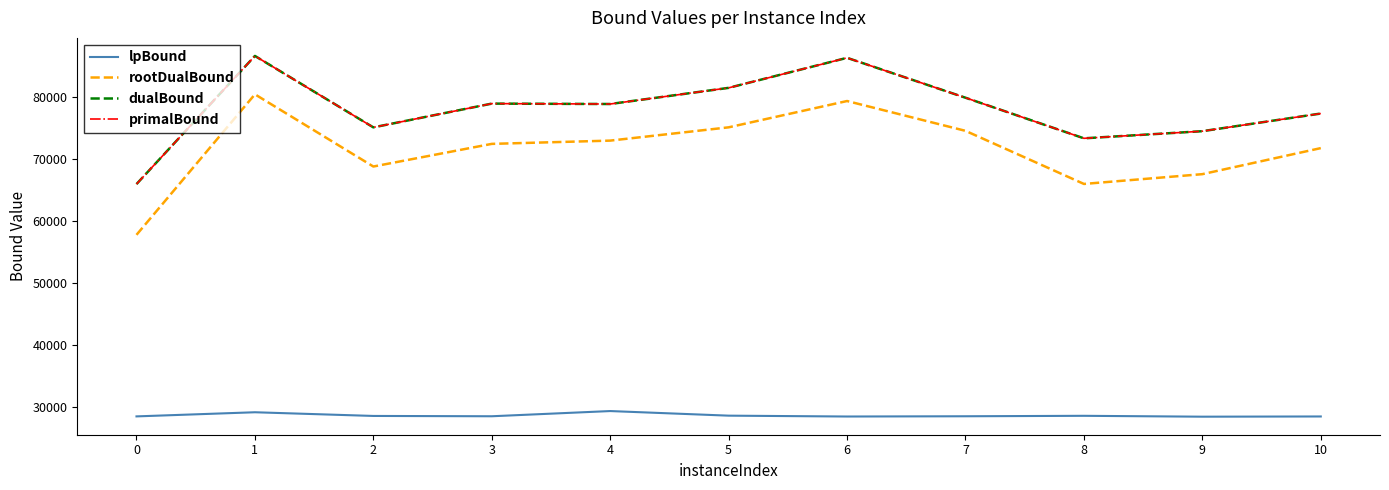

What is the sum of all lpBound values?

314467.7